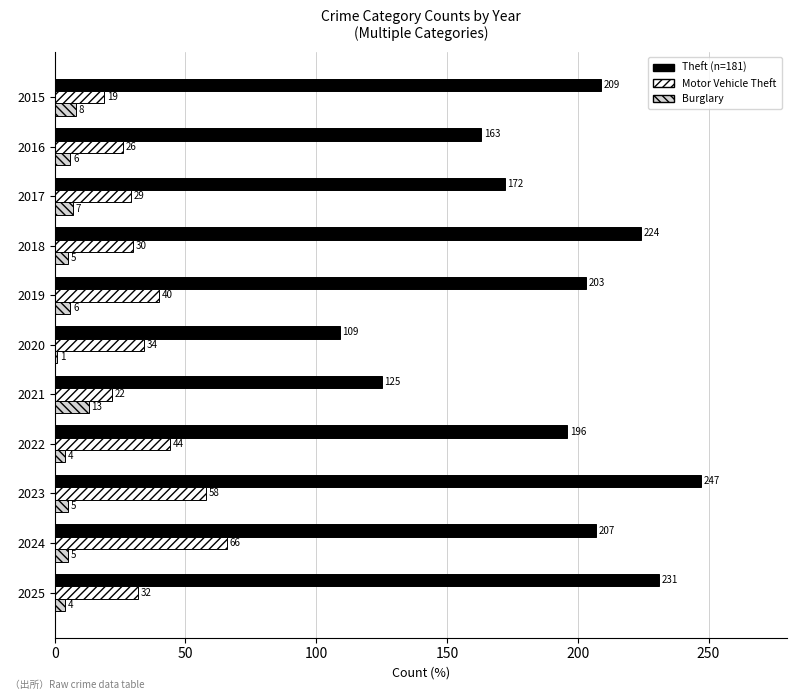

What is the total value across all series at 2024?

278